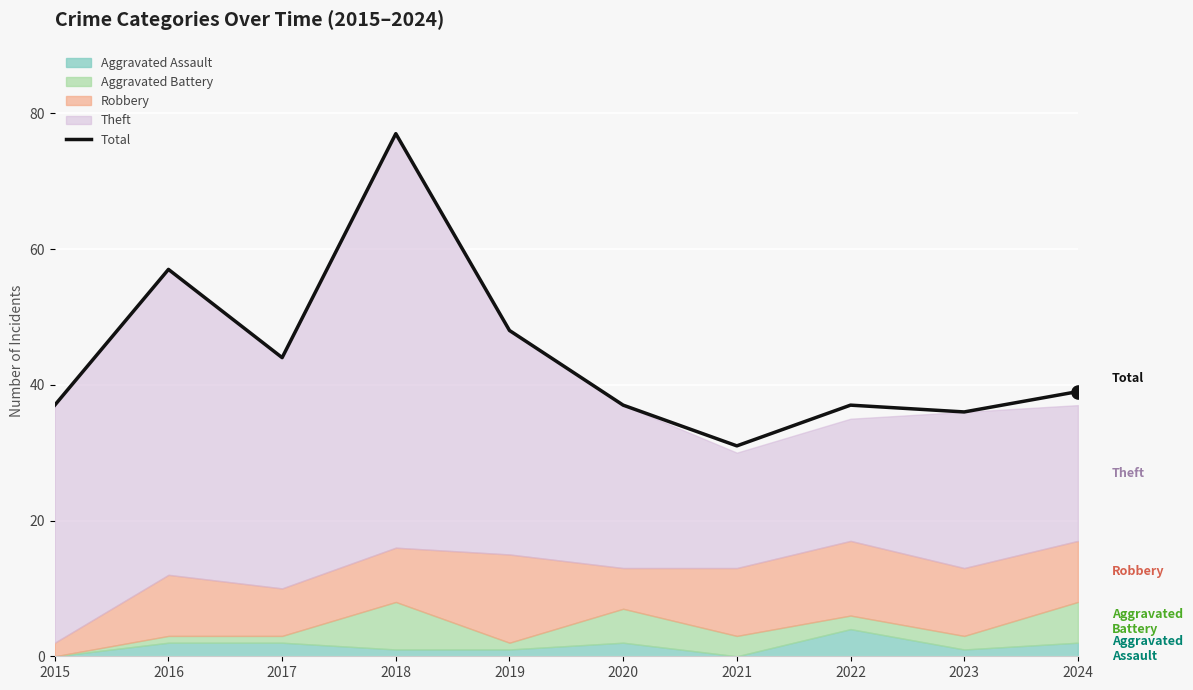

What is the ratio of the value at 2022 to the value at 2015?

1.0